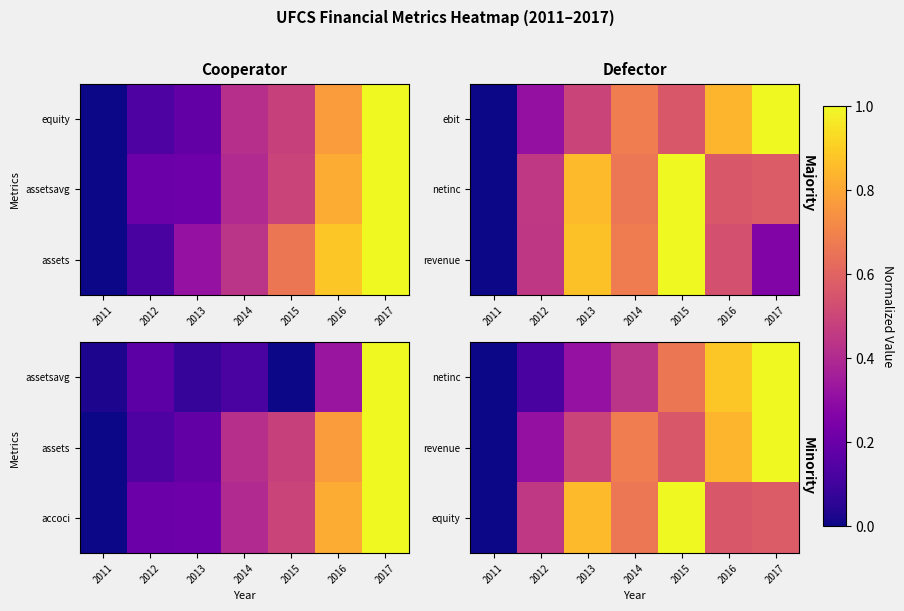

Which label corresponds to the smallest value in the chart?

2011